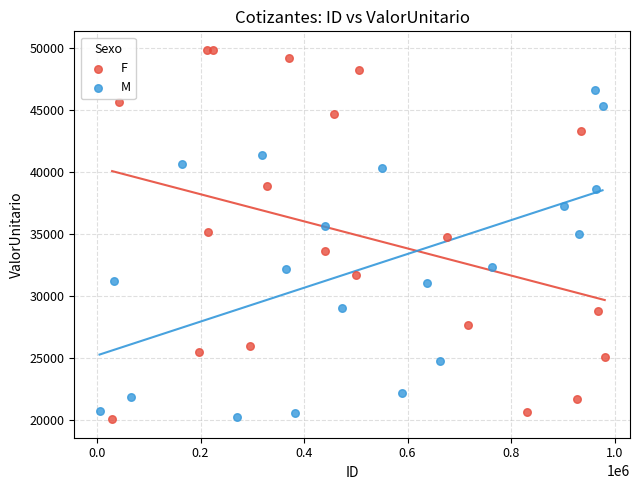

Which series reaches the maximum Y coordinate?

F